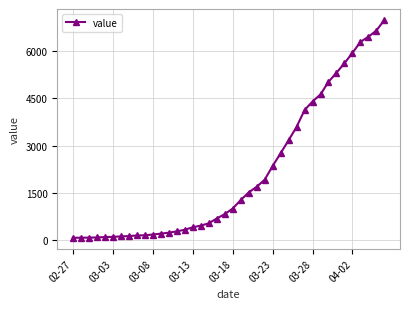

What is the greatest value displayed?

6995